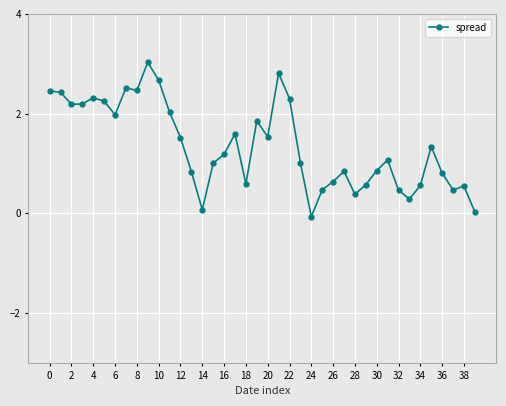

Does the chart have visible grid lines?

Yes